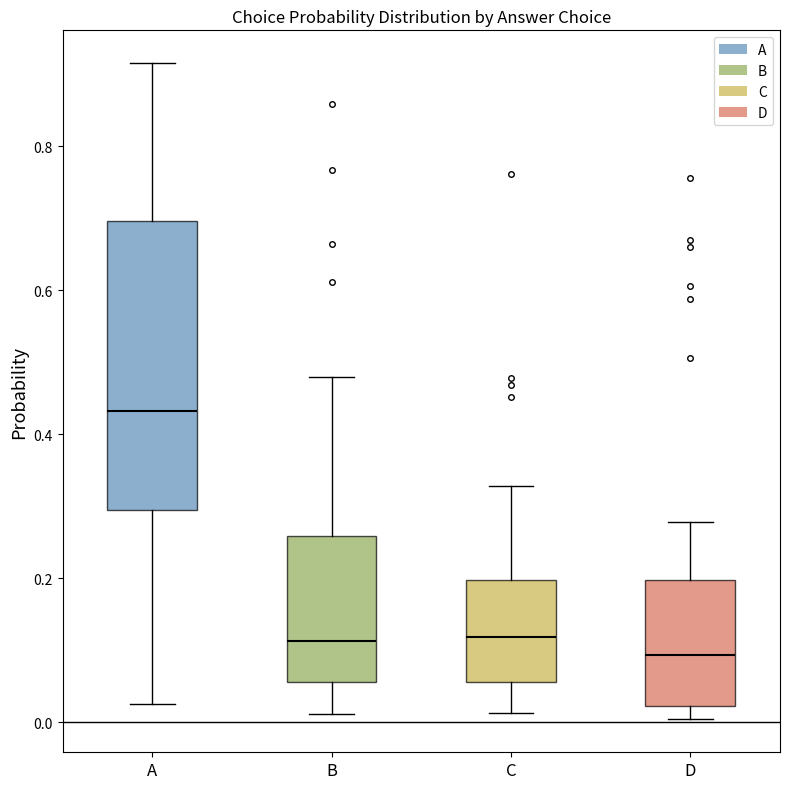

Comparing the boxes themselves (not the whiskers), which one is the tallest?

A